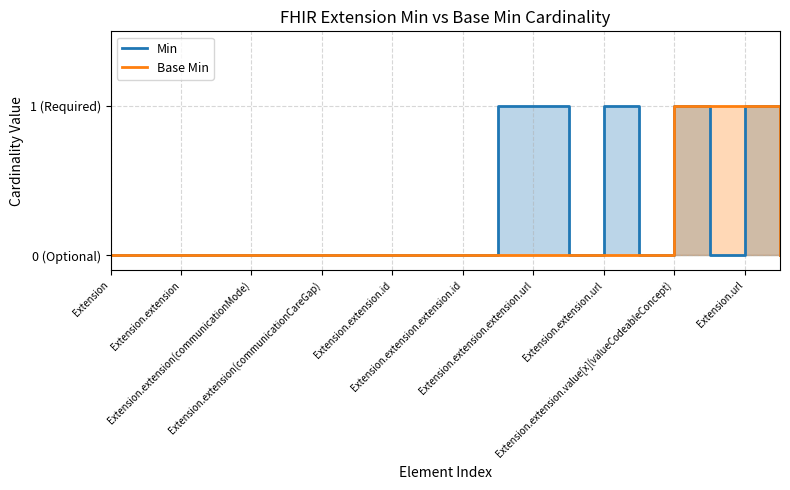

The Min series shows 0 at Extension. True or false?

True